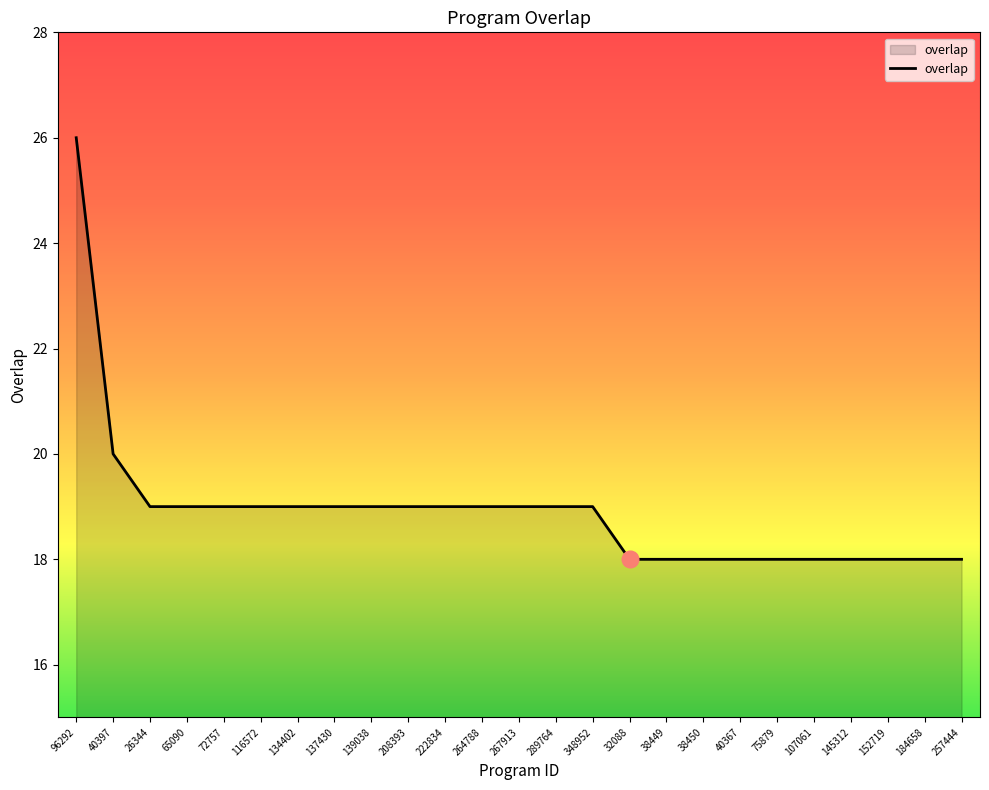

What is the greatest value displayed?

26